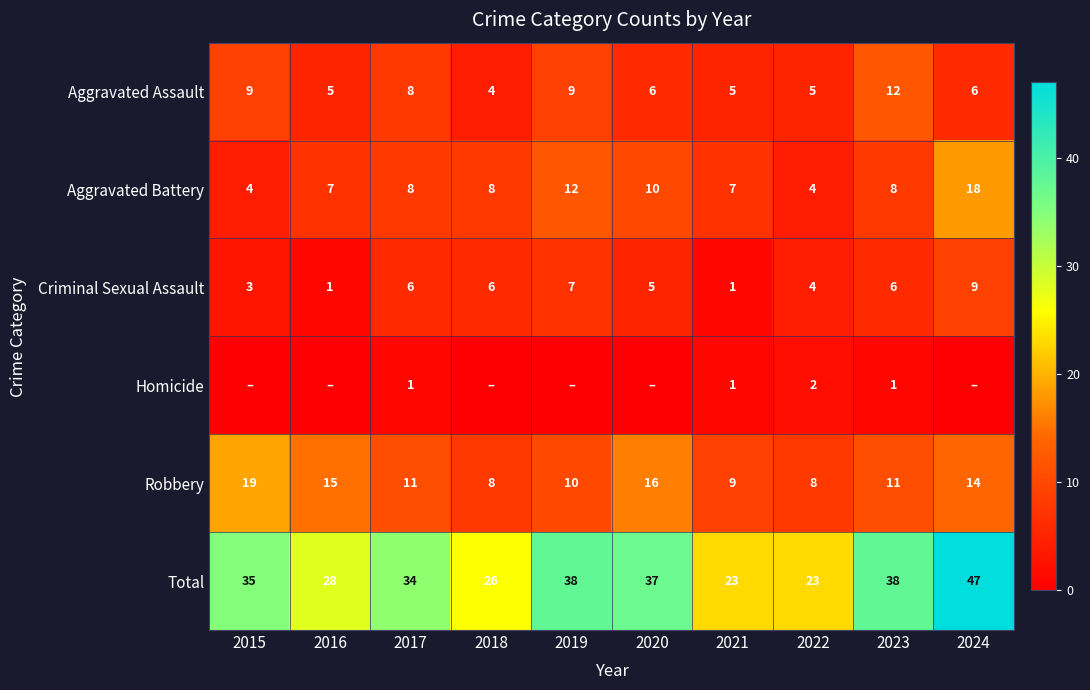

At which label does Aggravated Assault reach its peak?

2023